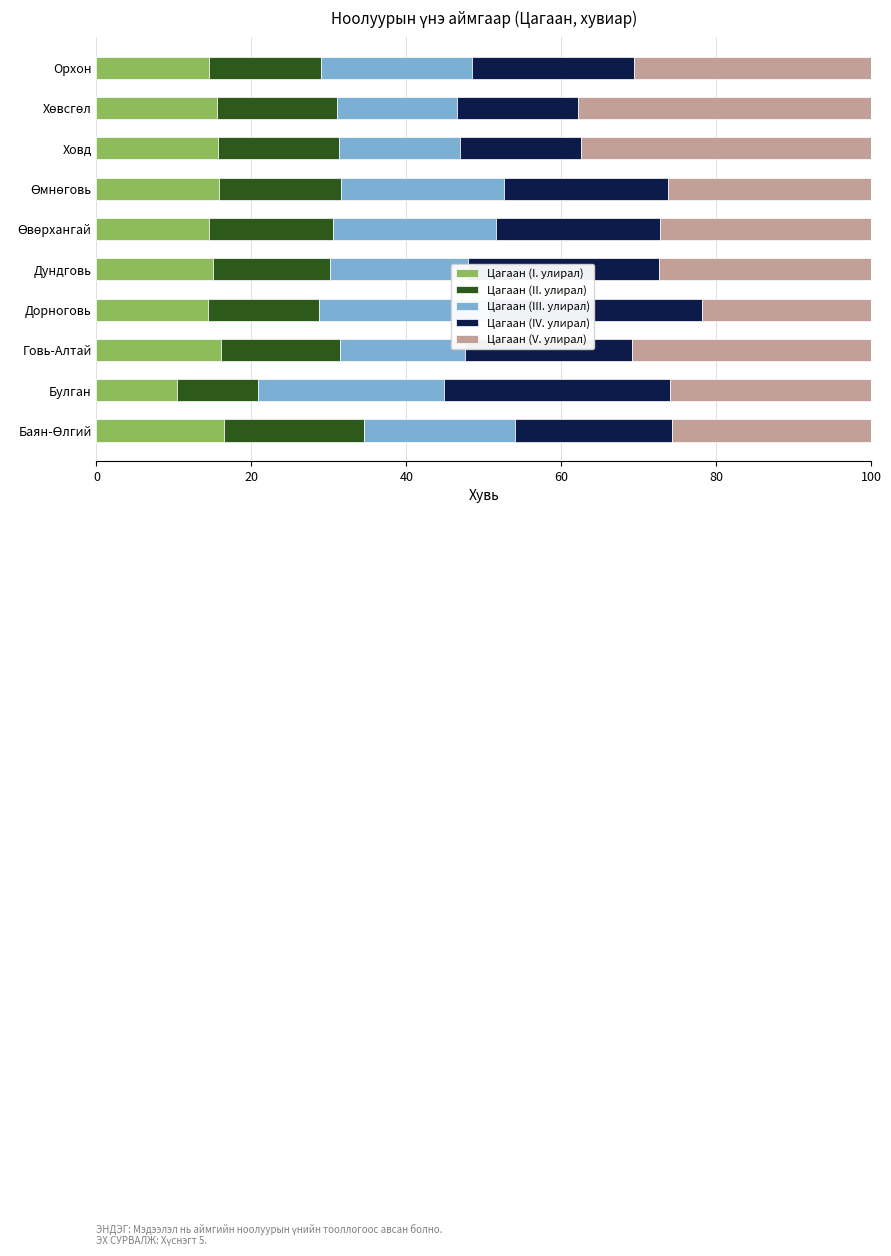

Which category has the lowest value in the Цагаан (I. улирал) series?

Булган